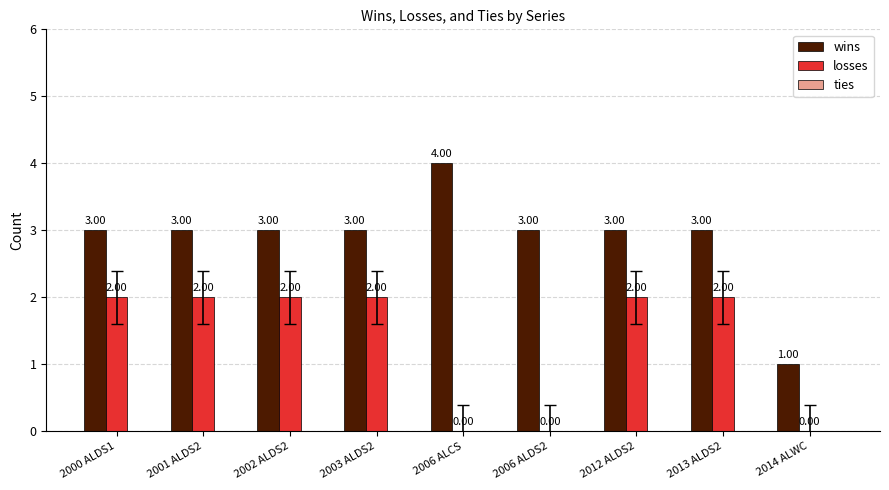

What is the sum of the wins values at 2006 ALDS2 and 2006 ALCS?

7